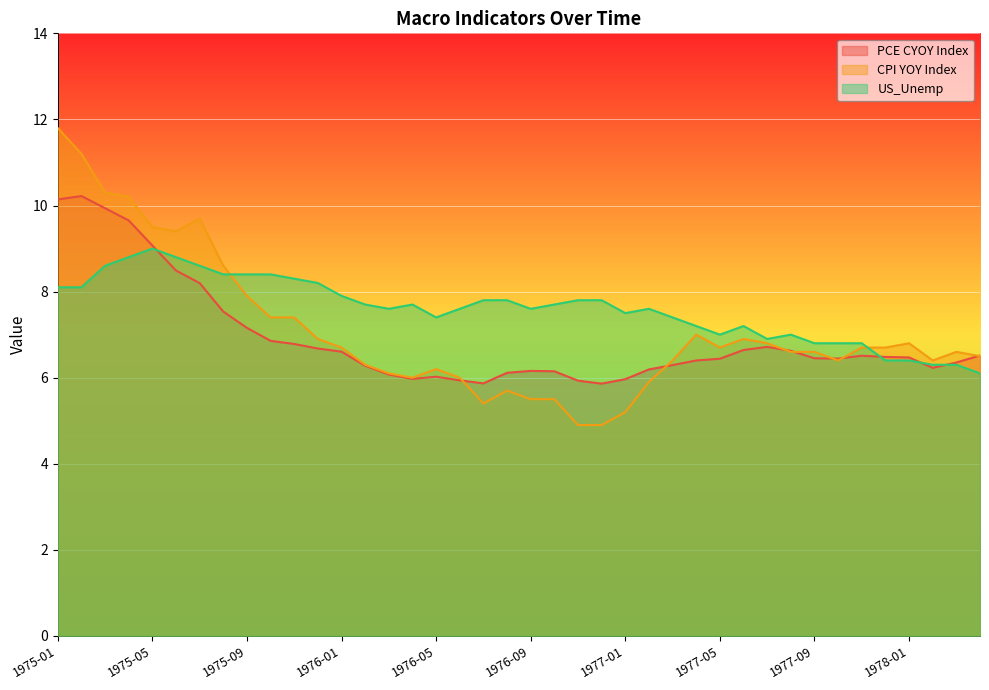

After their last crossing, which series has the higher values: US_Unemp or PCE CYOY Index?

PCE CYOY Index